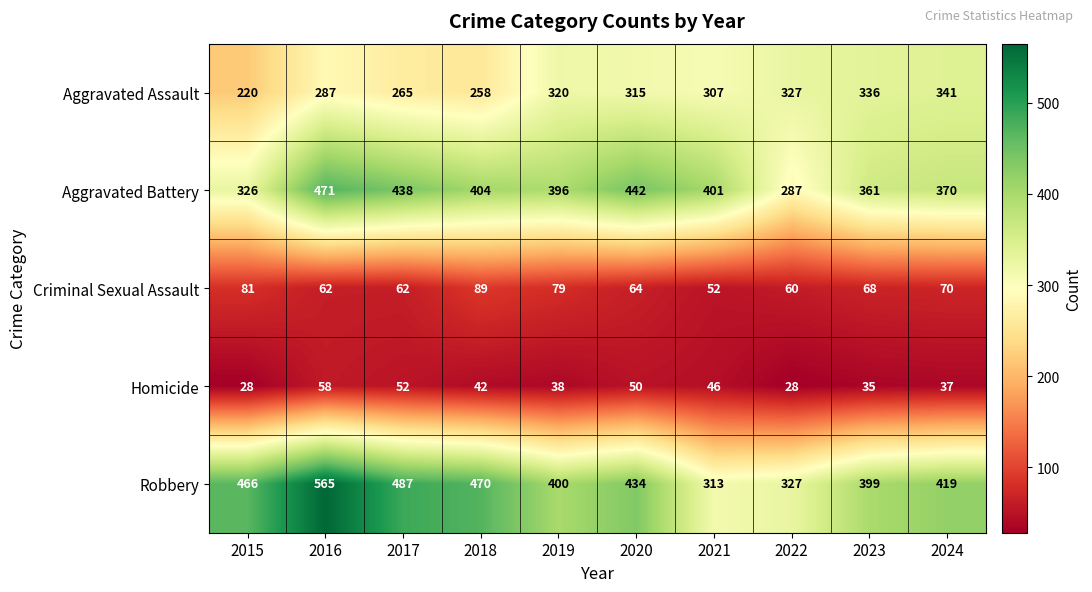

What is the difference between the second highest and minimum values in the Homicide series?

24